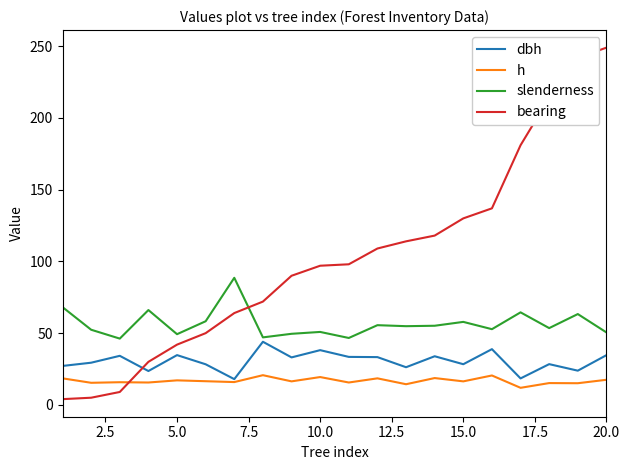

Which series has the largest total across all categories?

bearing